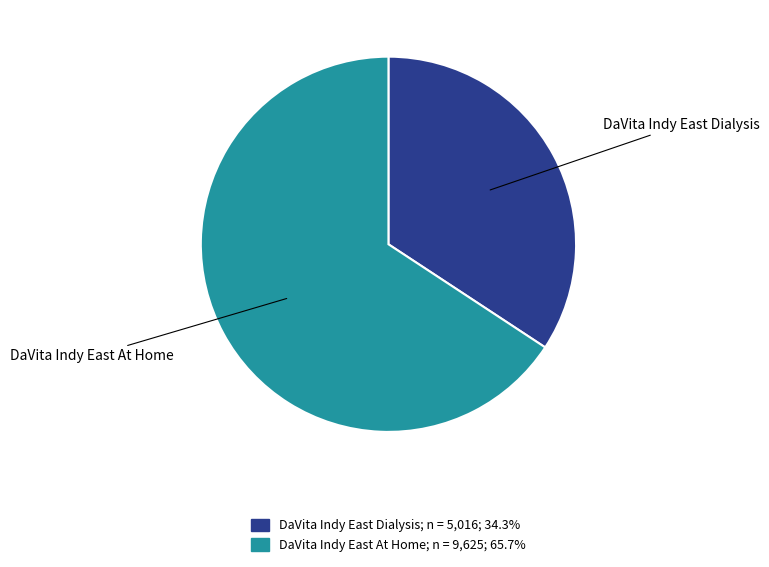

Does any single category account for the majority?

Yes